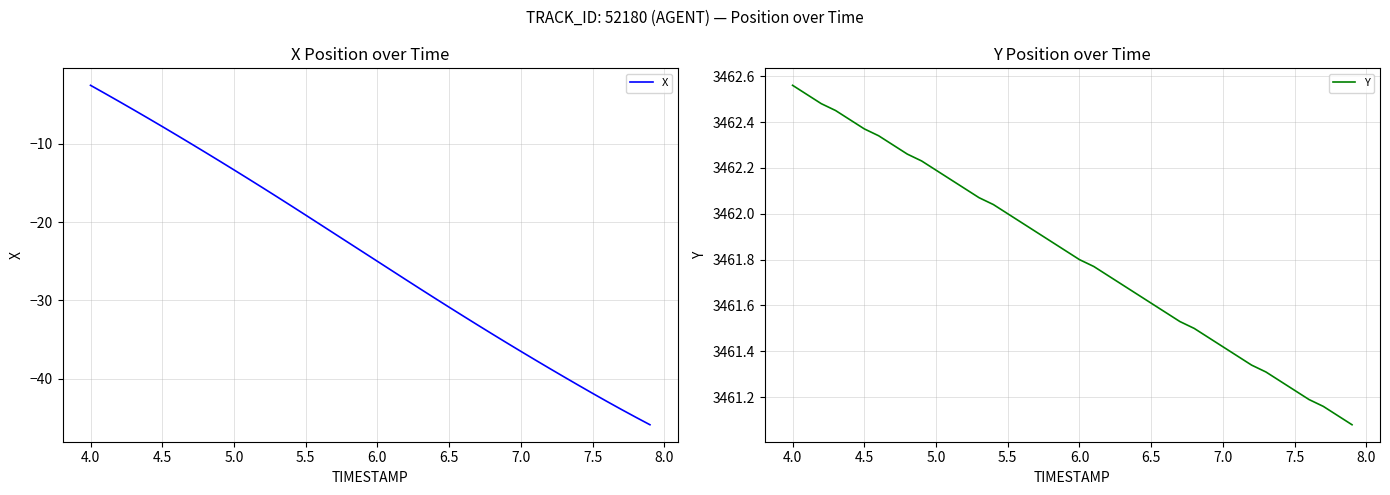

What is the maximum value shown in the chart?

3462.6